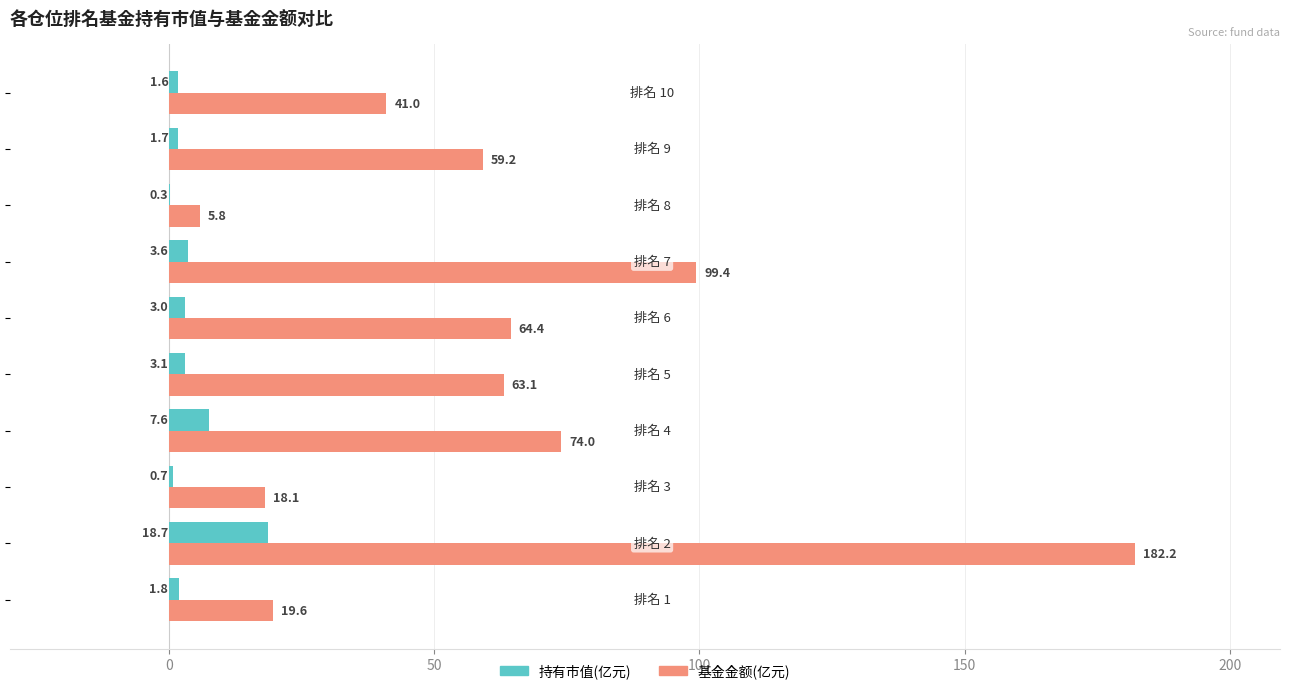

Which series has the largest total across all categories?

基金金额(亿元)